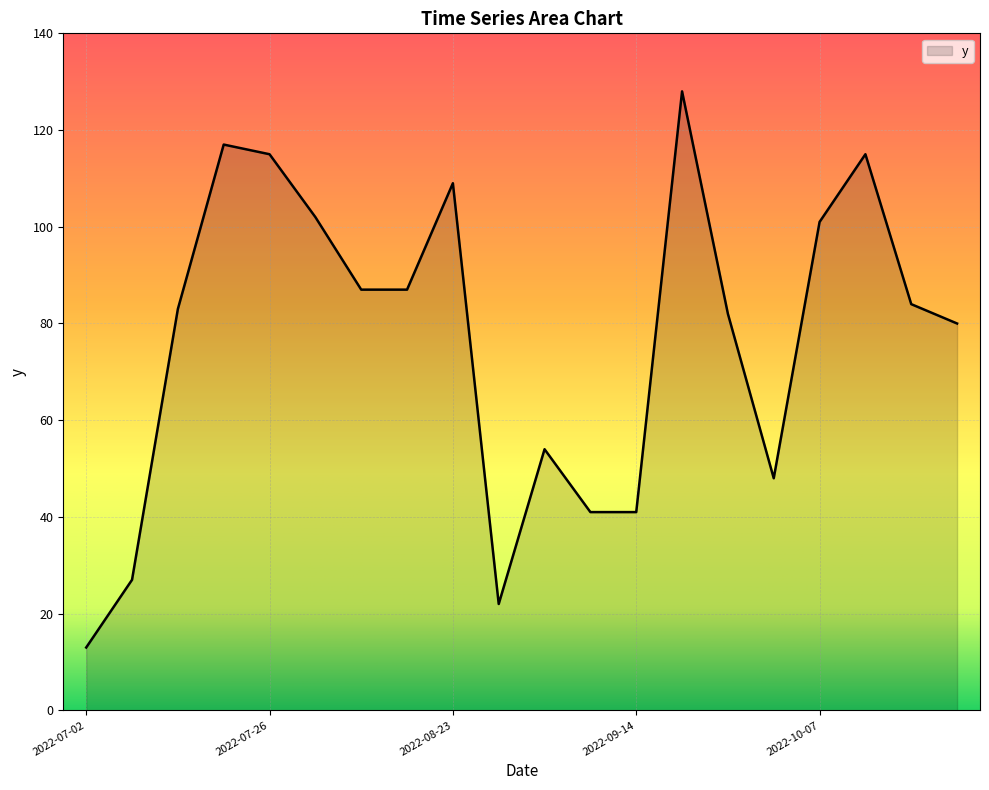

What is the greatest value displayed?

128